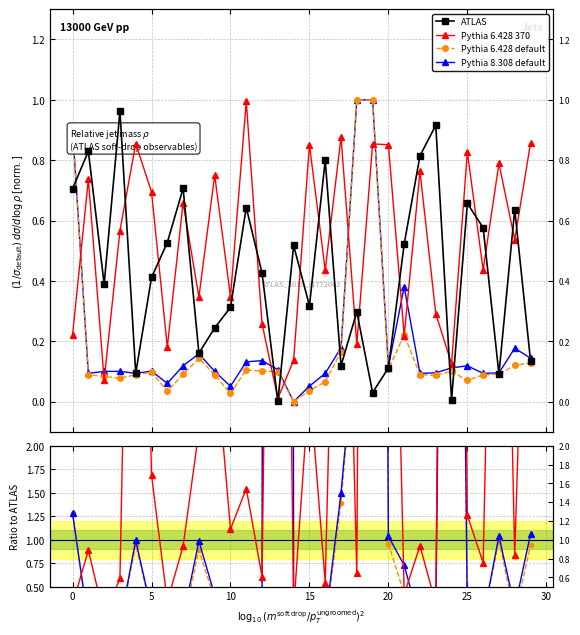

Which series has the largest range (max minus min)?

Pythia 8.308 default